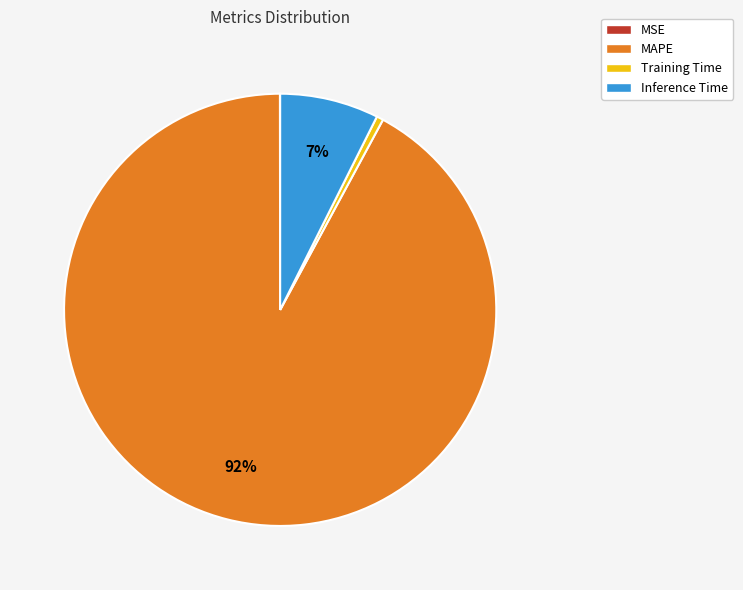

Does any single category account for the majority?

Yes